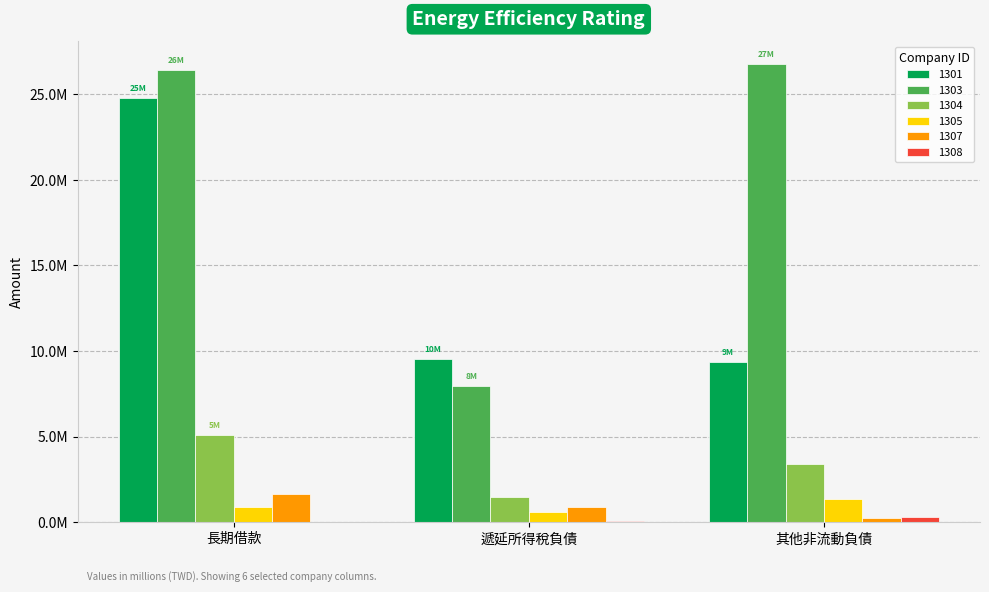

What value does the 1305 series have at 長期借款, to the nearest 100?

873800